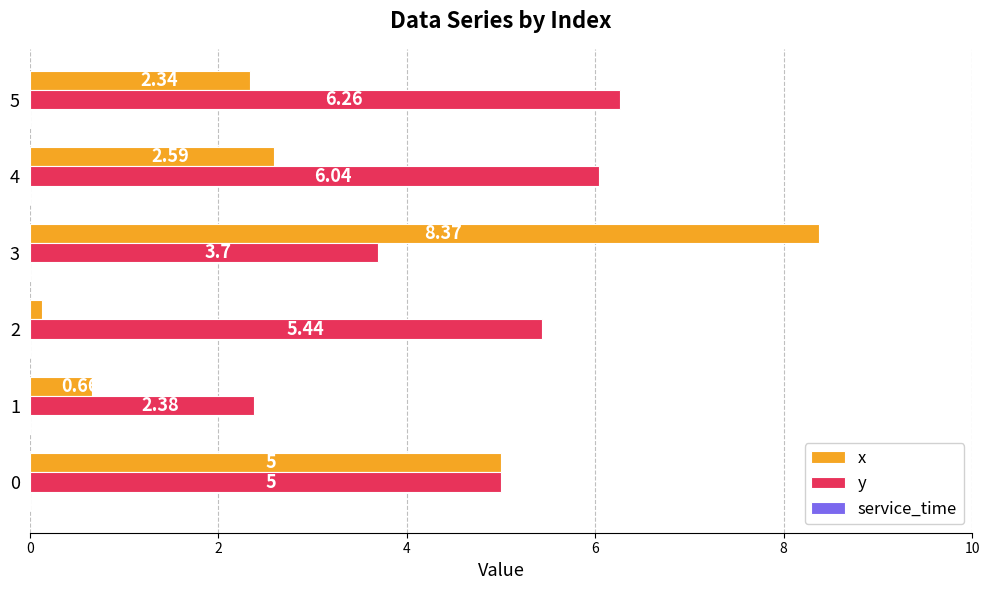

At which label does y reach its minimum?

1